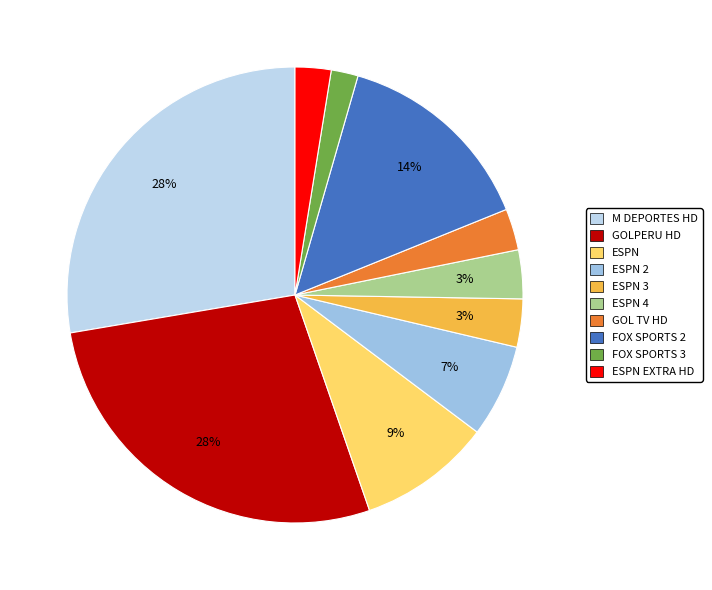

Is there a majority slice in this chart?

No